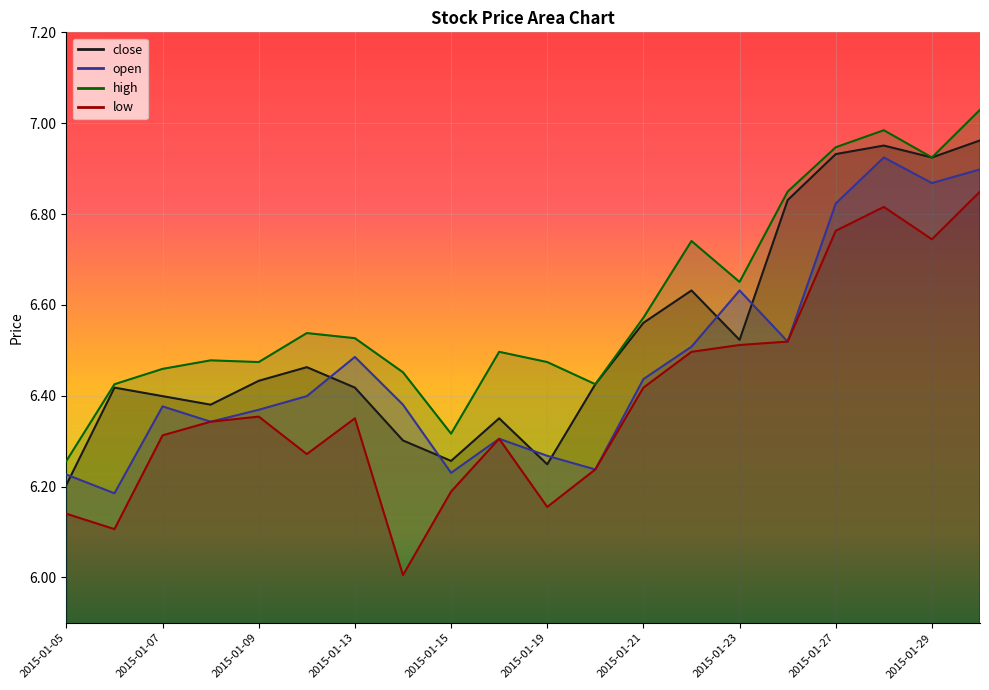

How many lines are shown in the chart?

4